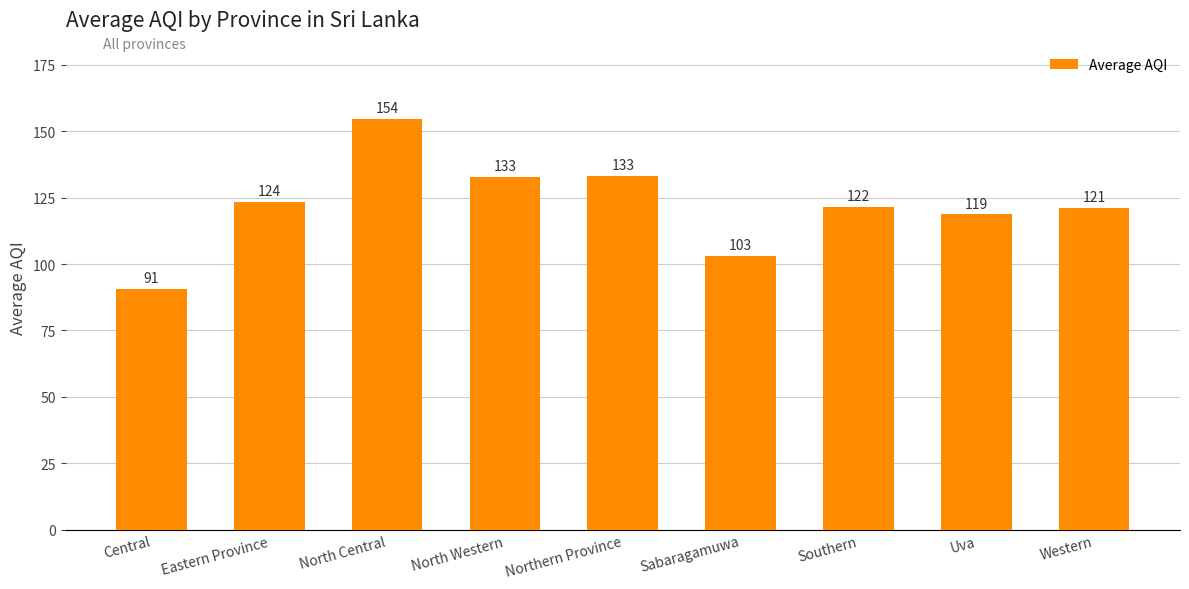

What is the value of the 4th bar from the left?

132.7